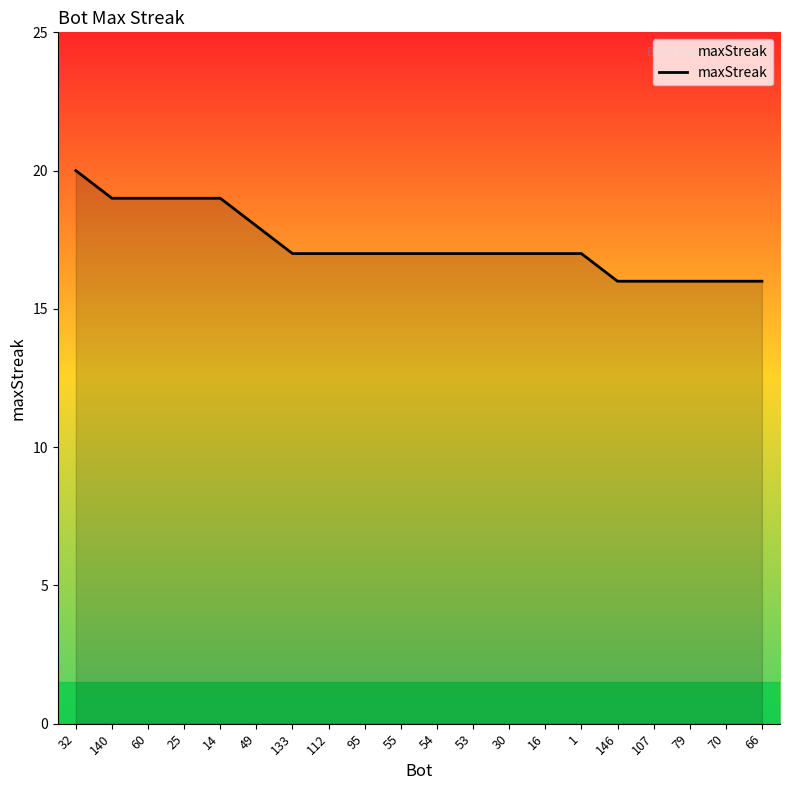

The value at 140 is 30. True or false?

False